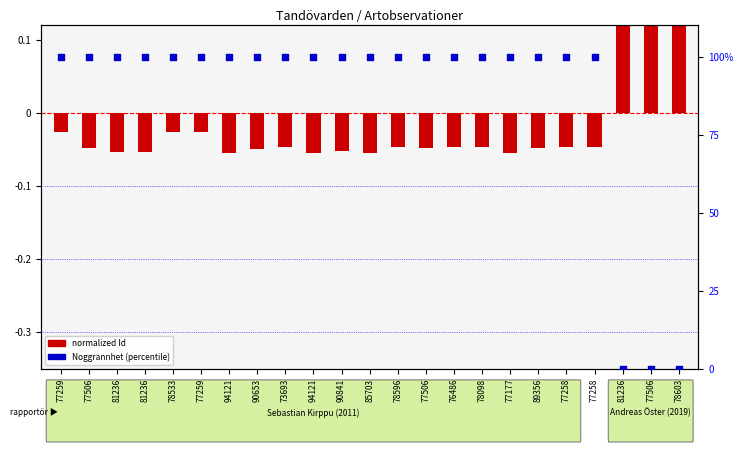

What are all the series names shown in the legend?

normalized Id, Noggrannhet (percentile)